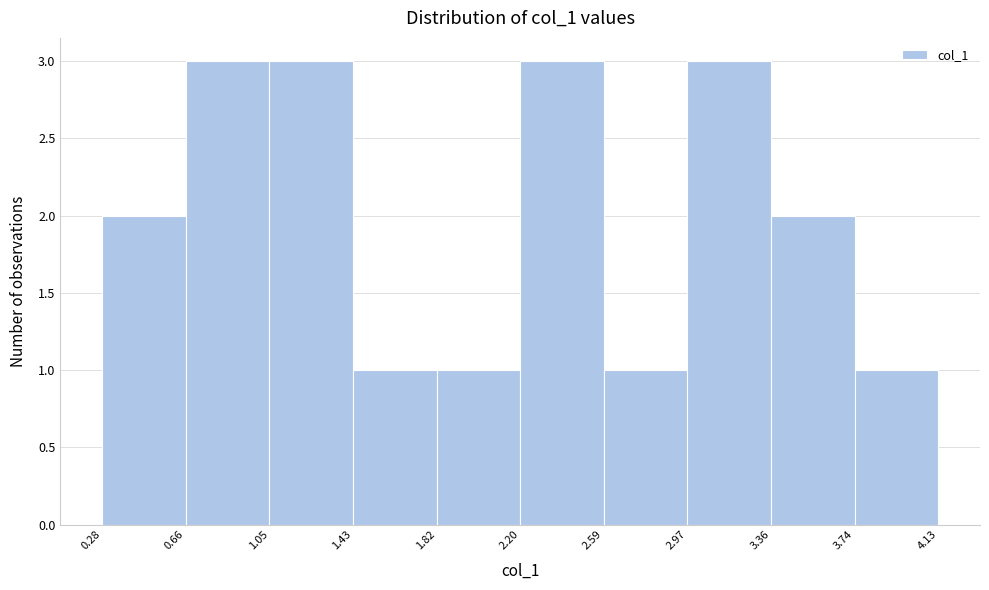

Reading left to right, list every bar in this chart as the range it spans on the x-axis followed by its height. The values are not printed on the chart, so give them approximately, as read against the axis.

0.28 to 0.66: 2
0.66 to 1.05: 3
1.05 to 1.43: 3
1.43 to 1.82: 1
1.82 to 2.20: 1
2.20 to 2.59: 3
2.59 to 2.97: 1
2.97 to 3.36: 3
3.36 to 3.74: 2
3.74 to 4.13: 1